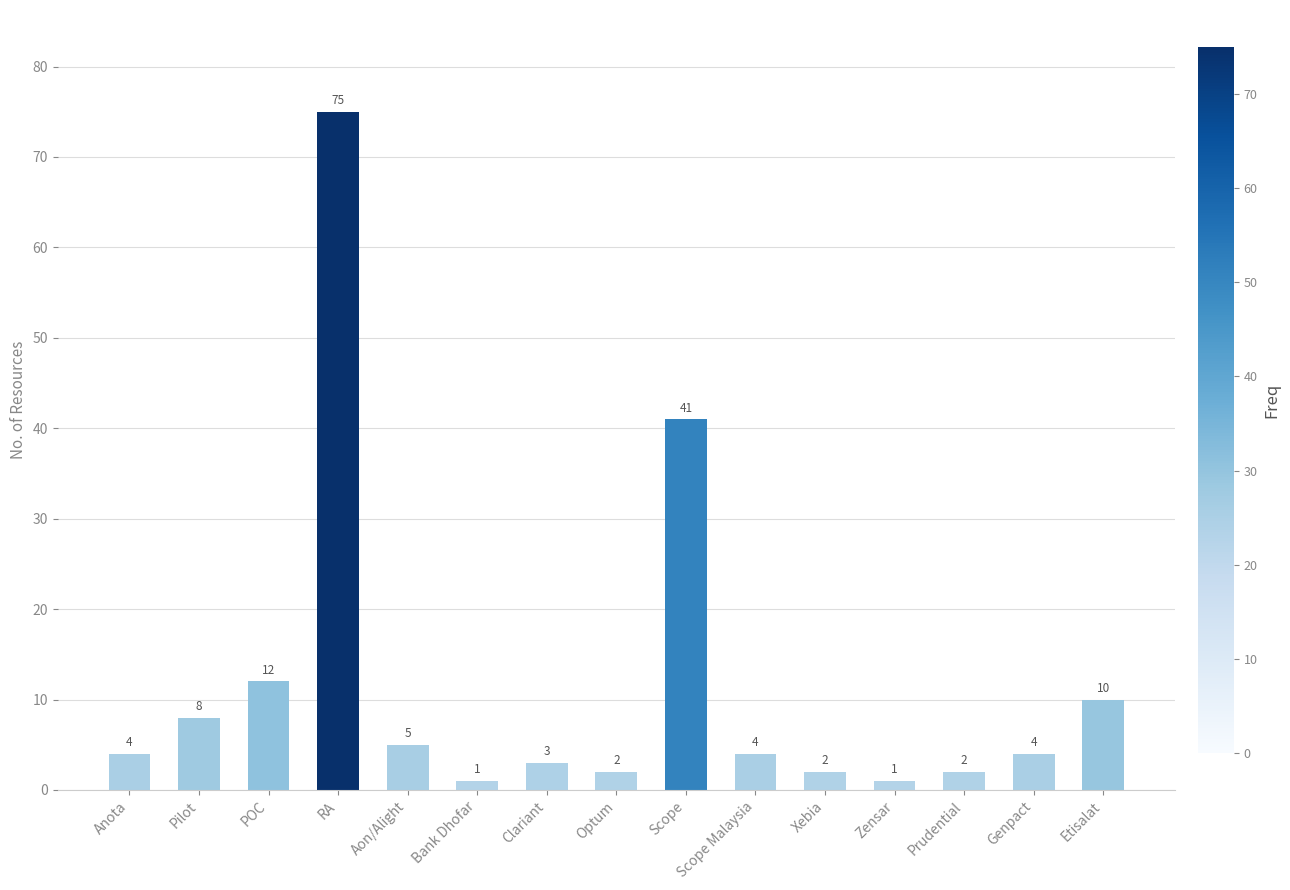

What is the difference between the values at Pilot and Optum?

6